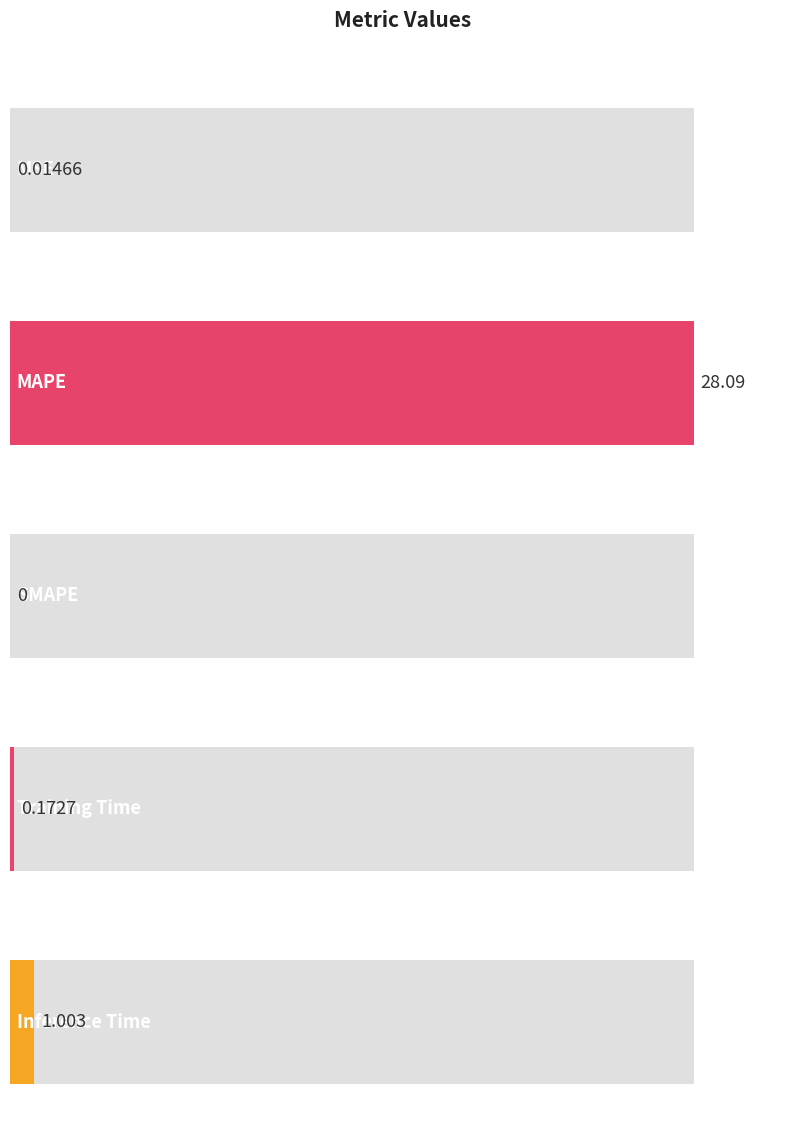

Count the number of values greater than 0.

4